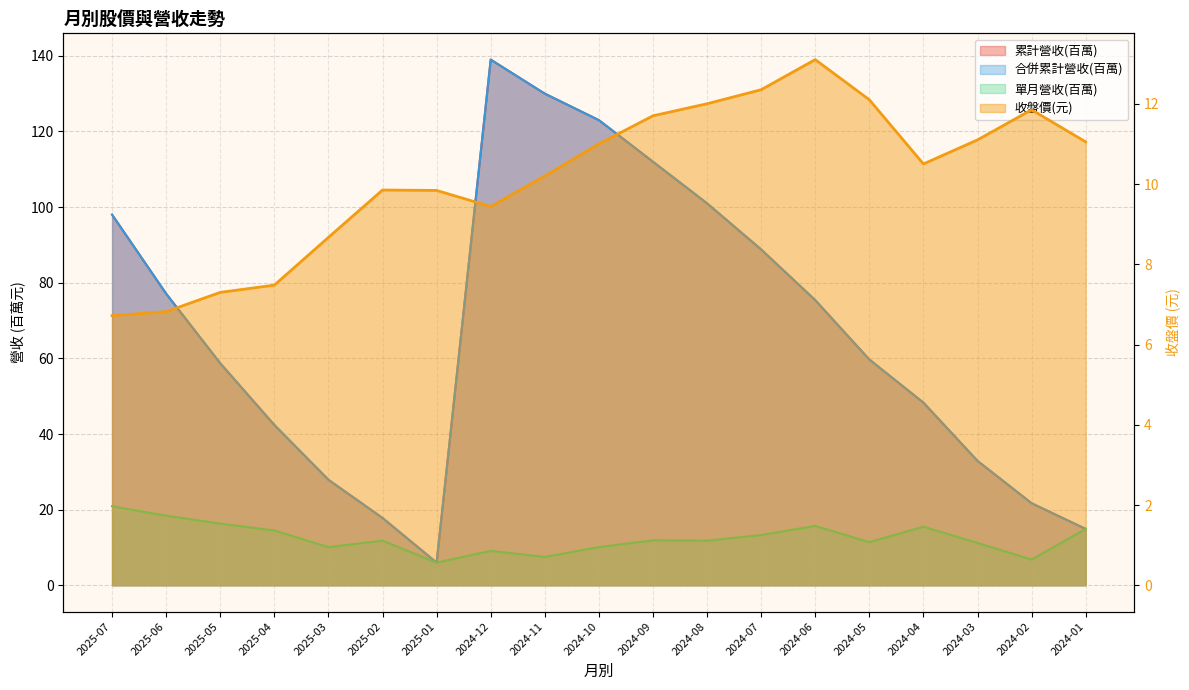

What is the value of the 單月營收(億) point at the 19th from the left?

14.9